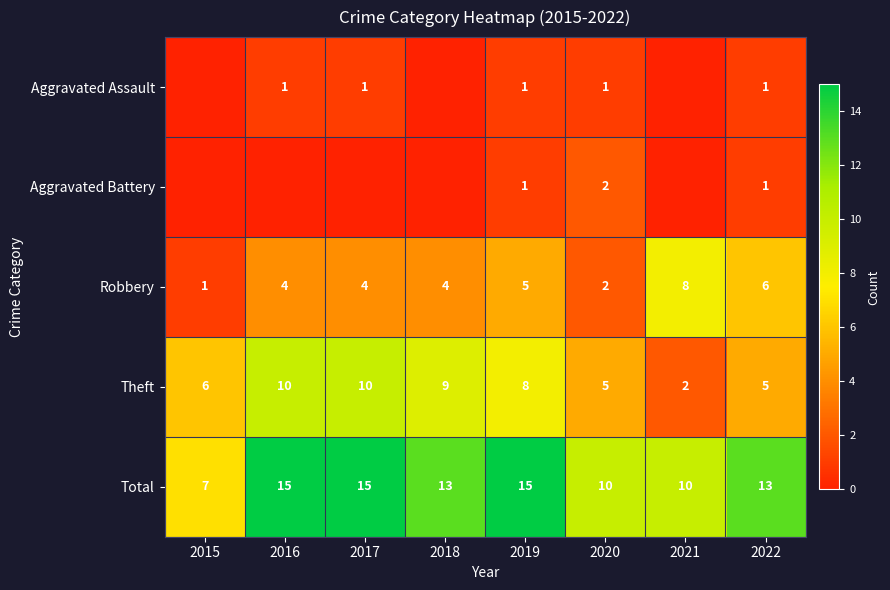

How many categories are shown in the chart?

8